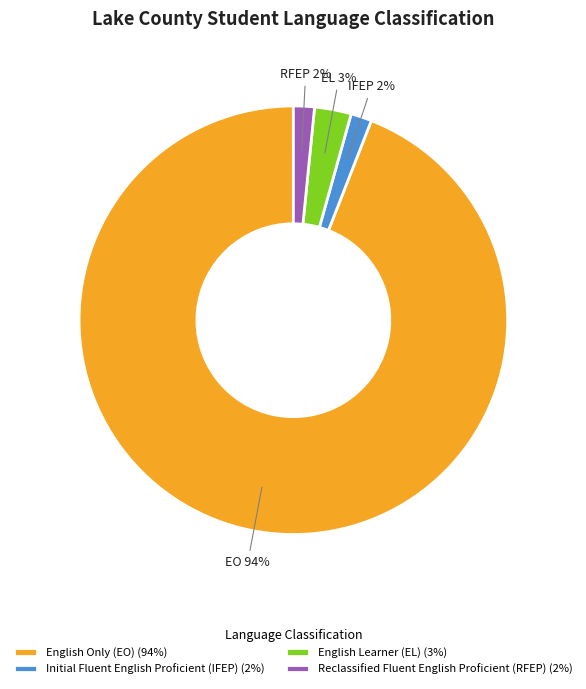

Count the number of slices in the pie.

4